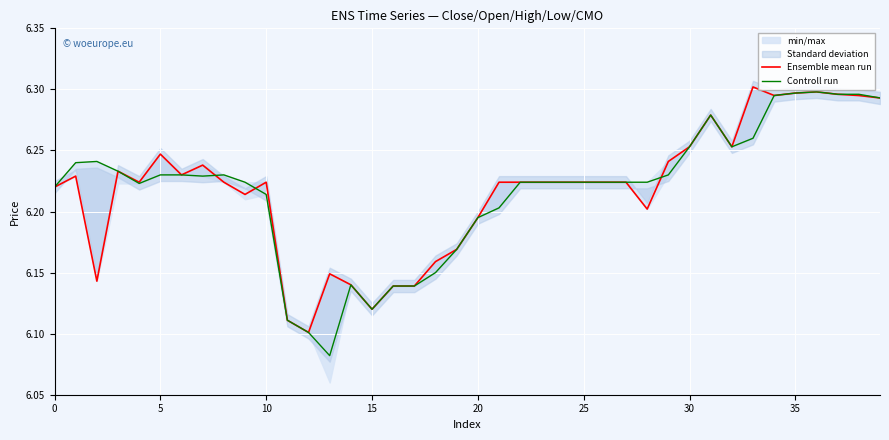

Is it true that Controll run equals 8.5 at 14?

False